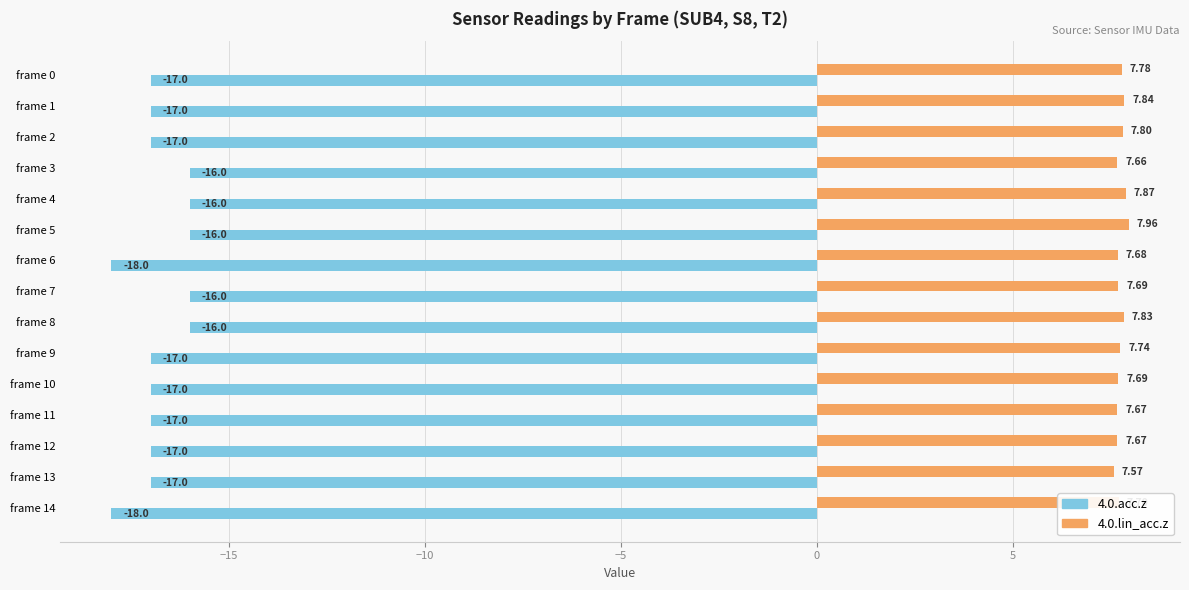

Which series has the largest total across all categories?

4.0.lin_acc.z